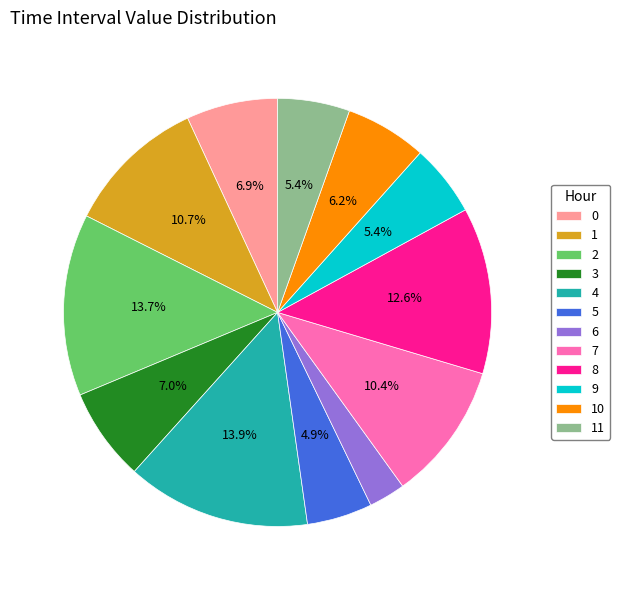

Count the number of slices in the pie.

12